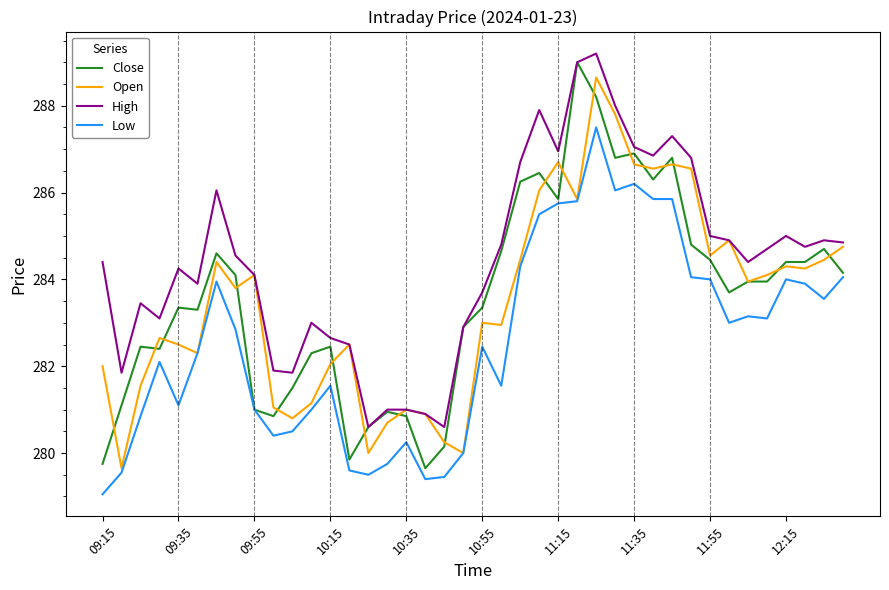

What is the maximum value for Close?

289.0